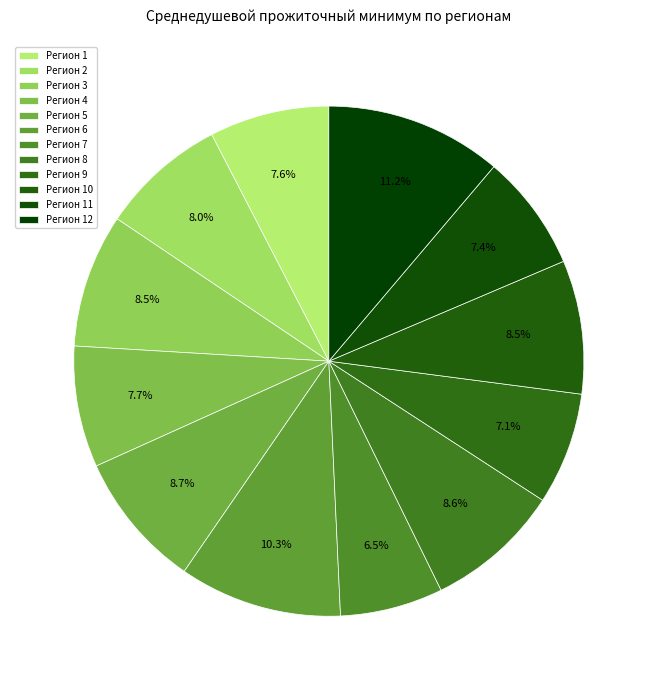

How many slices are in this pie chart?

12